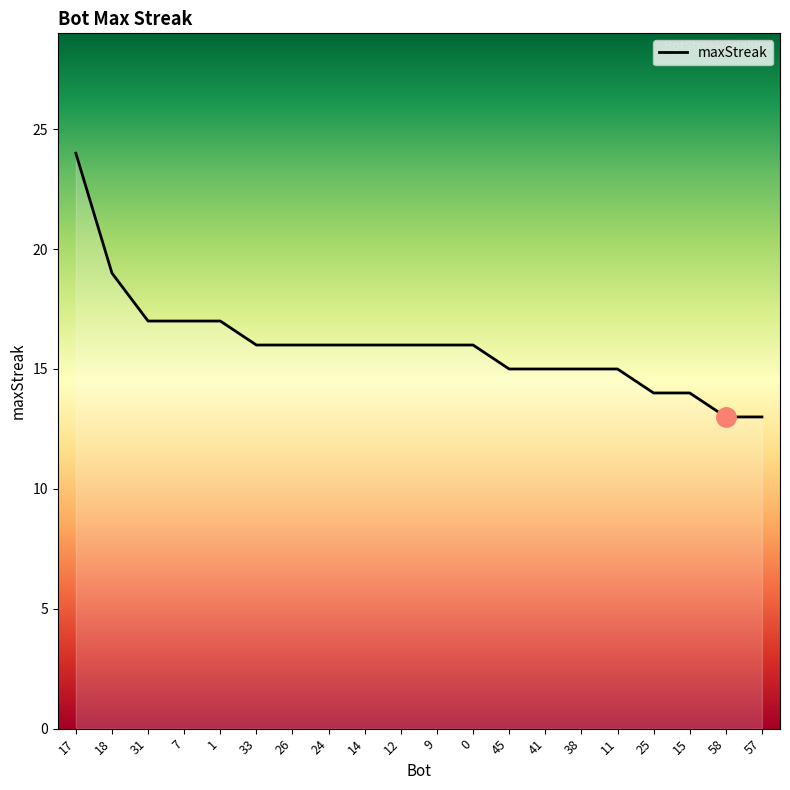

Does the chart have visible grid lines?

No